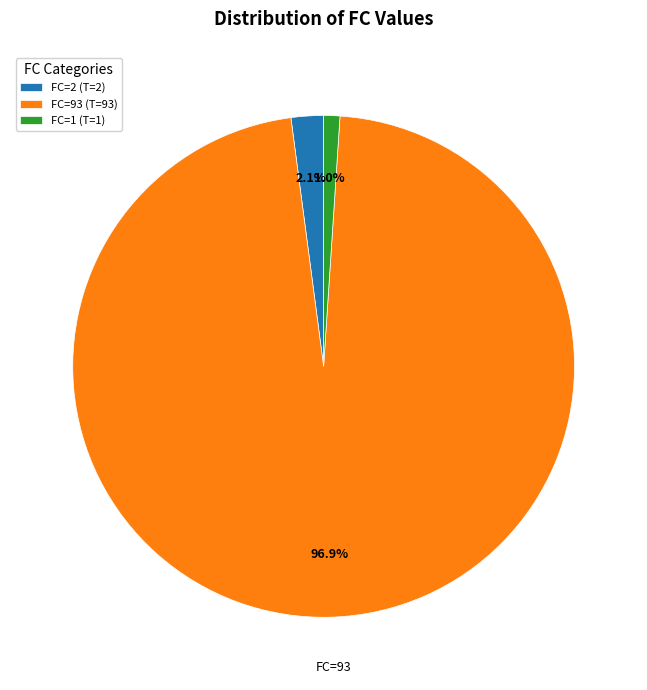

The FC=2 slice represents 14% of the pie. True or false?

False